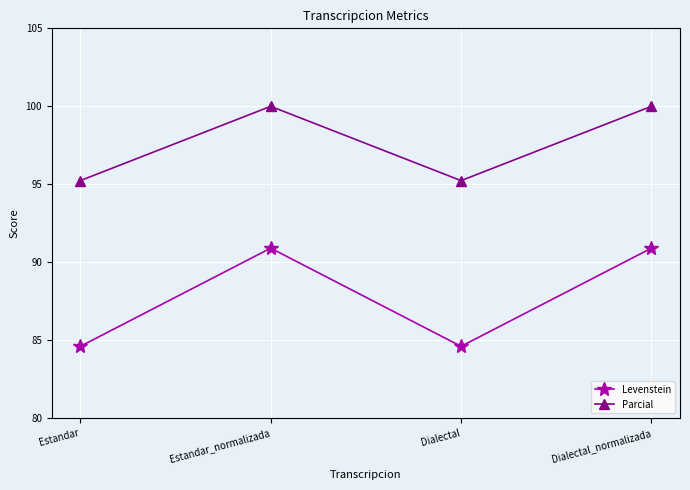

Read the Levenstein value at Estandar.

84.6